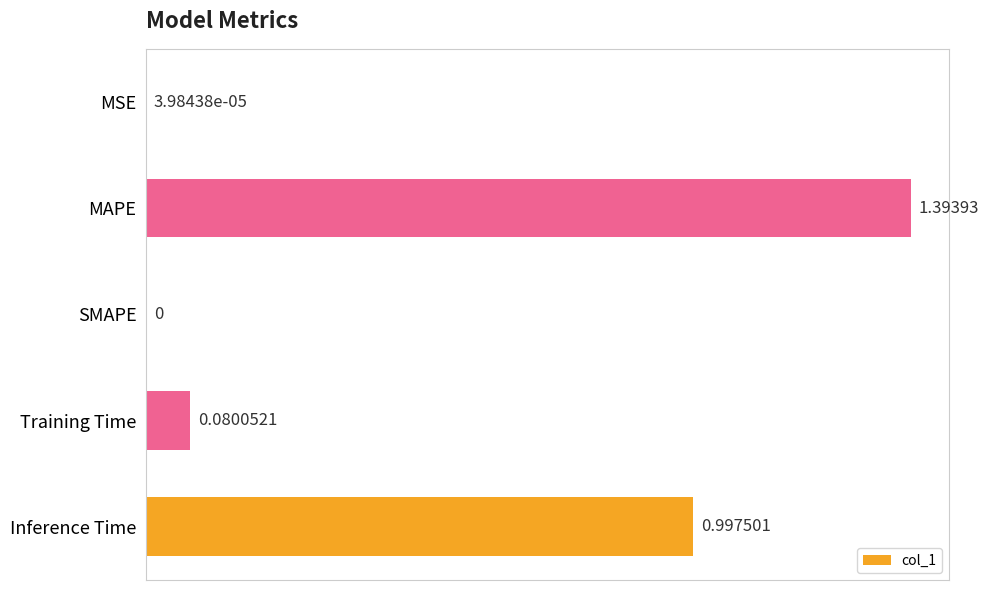

At which category does the chart reach its peak across all series?

MAPE